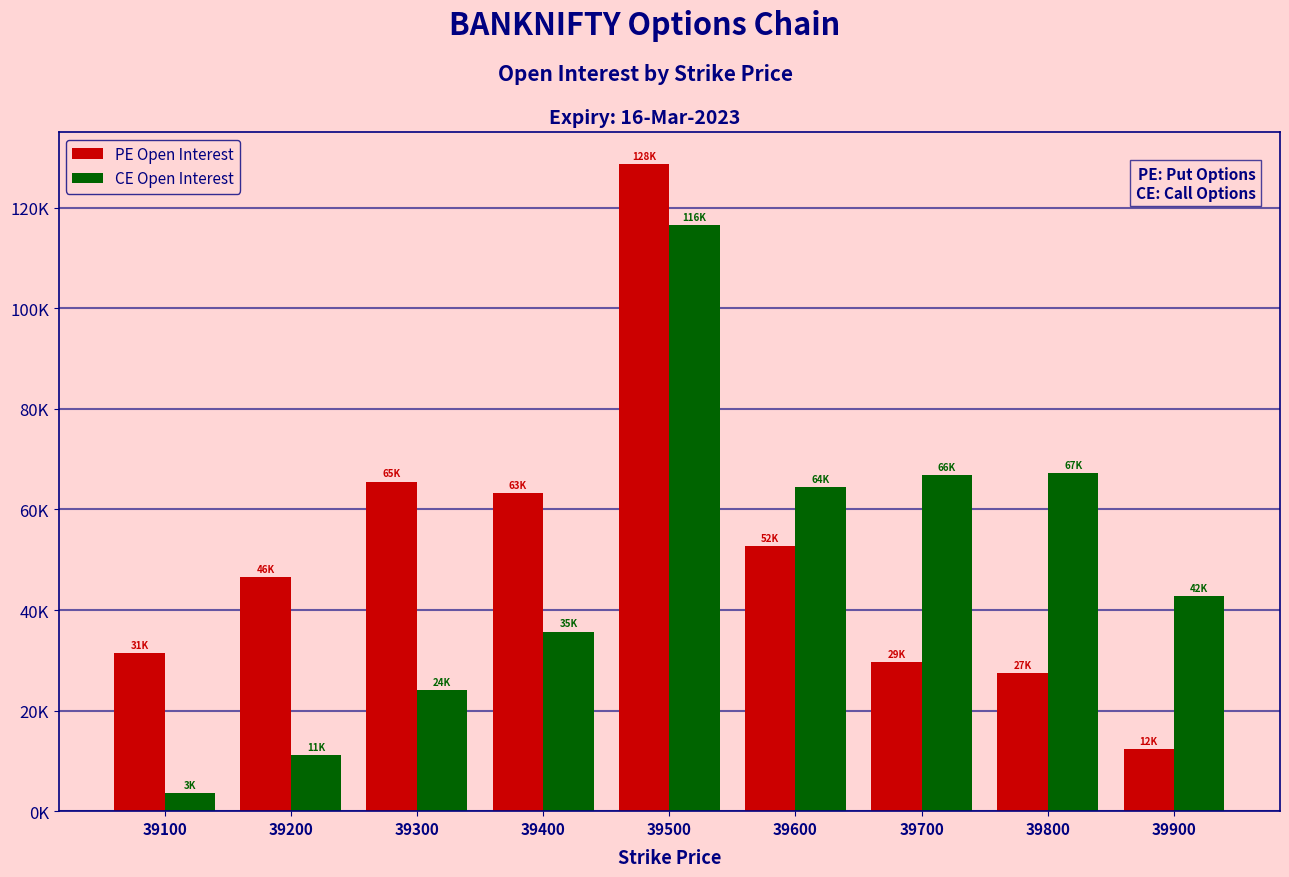

Reading left to right, list all the values displayed in this chart.

PE Open Interest: 31426	46539	65518	63209	128618	52728	29648	27435	12323
CE Open Interest: 3563	11165	24037	35697	116502	64364	66812	67172	42752